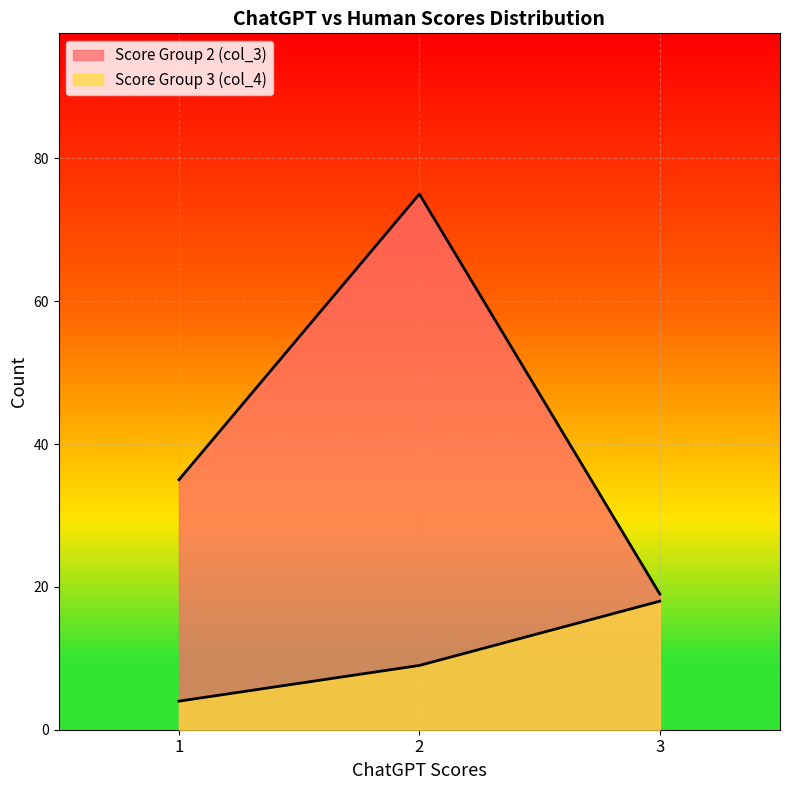

Rank the series by their maximum value, from lowest to highest.

Score Group 3 (col_4), Score Group 2 (col_3)